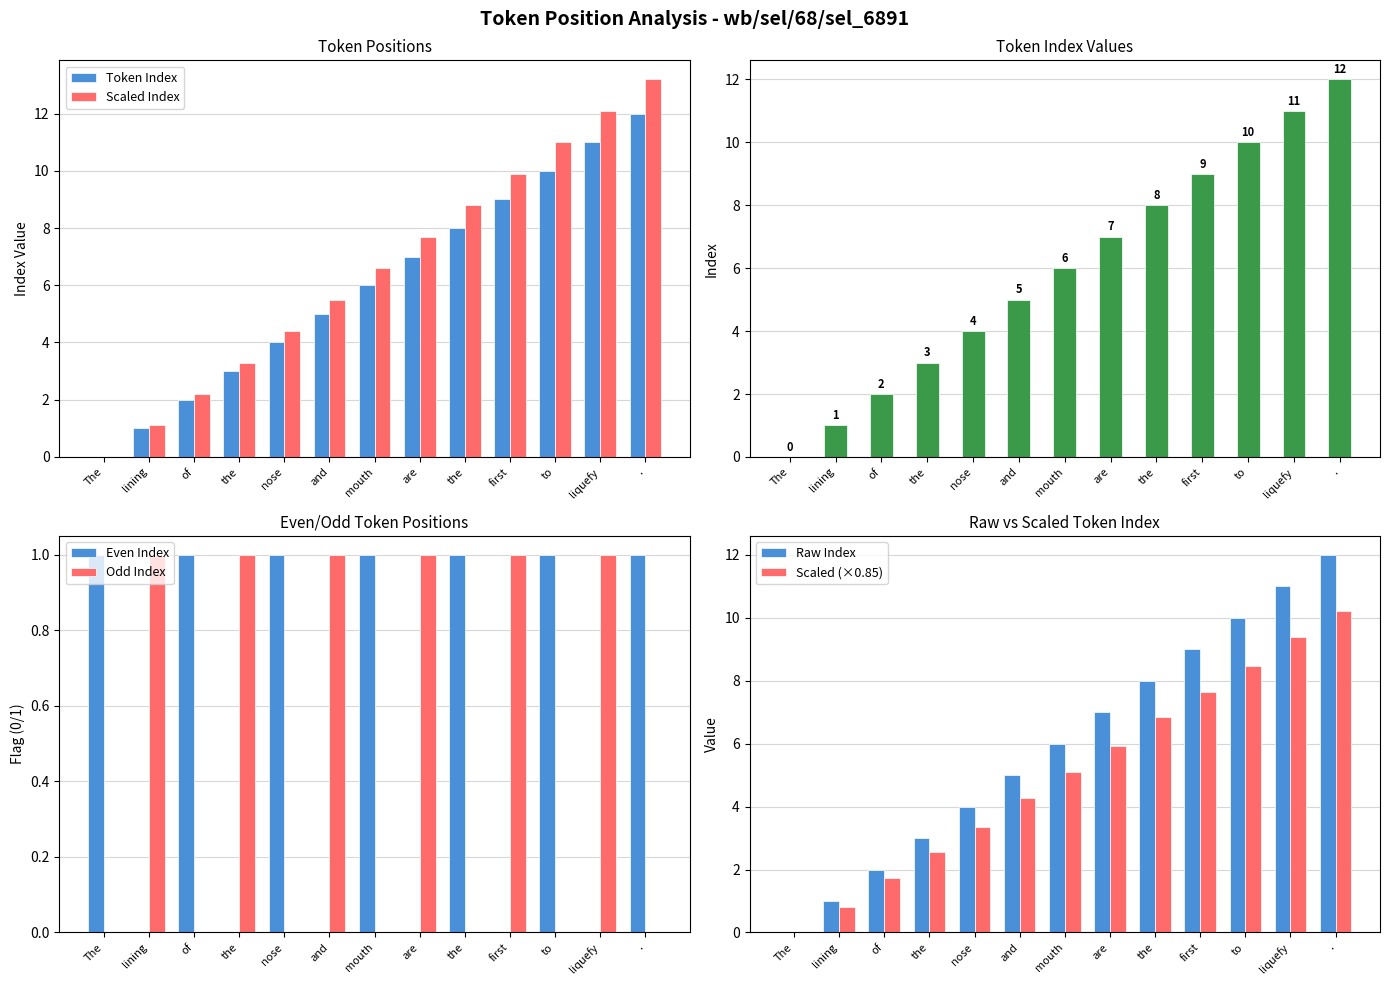

What is the label of the 4th bar from the right?

first